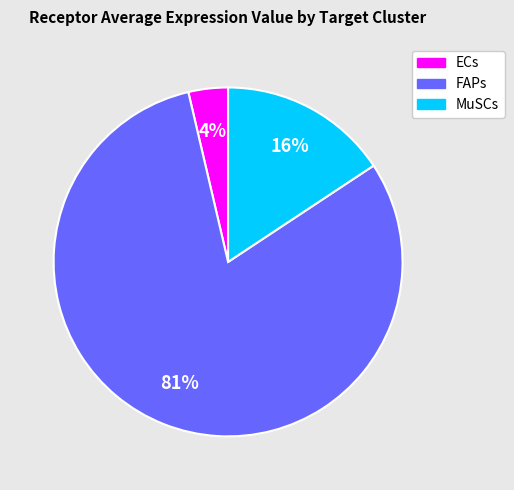

The ECs slice represents 4% of the pie. True or false?

True